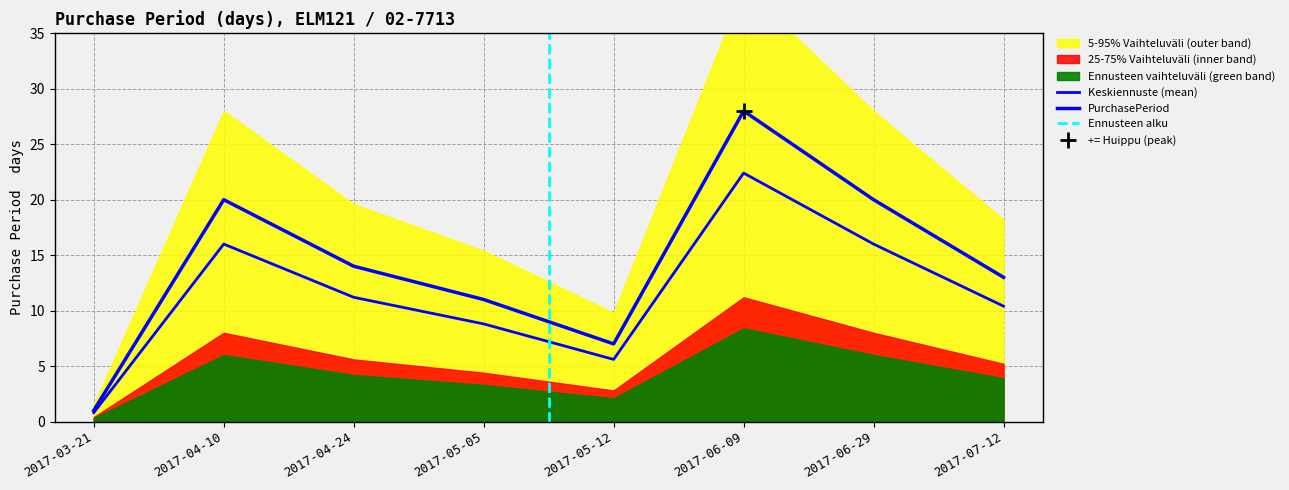

Rank the categories by value from lowest to highest.

2017-03-21, 2017-05-12, 2017-05-05, 2017-07-12, 2017-04-24, 2017-04-10, 2017-06-29, 2017-06-09